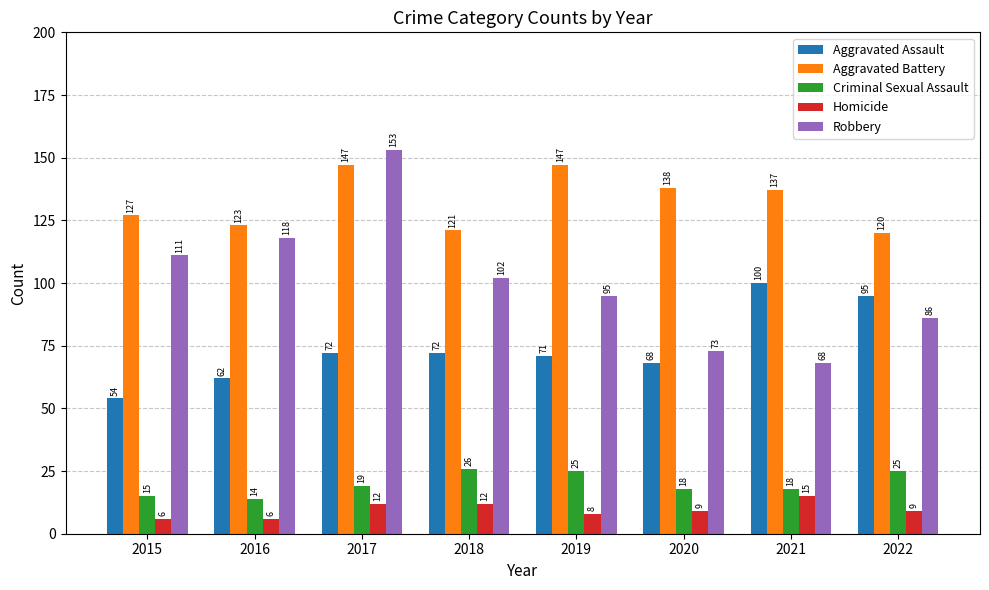

Which series has the largest range (max minus min)?

Robbery